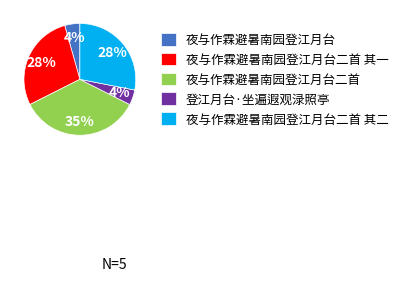

True or false: 夜与作霖避暑南园登江月台 accounts for 16% of the total.

False